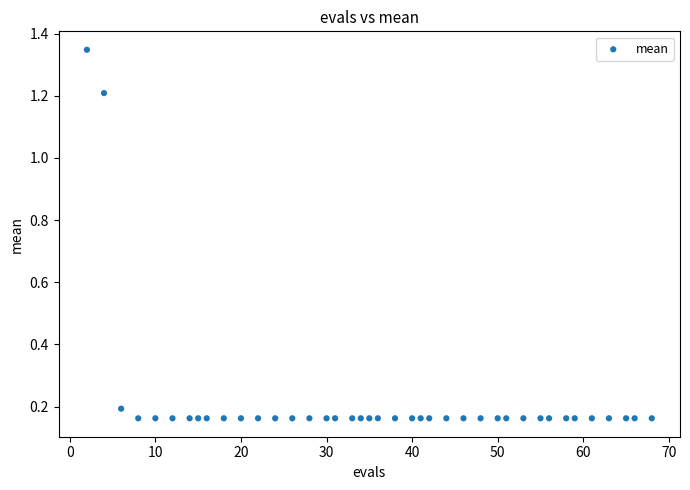

What is the range of Y values (max minus min)?

1.2